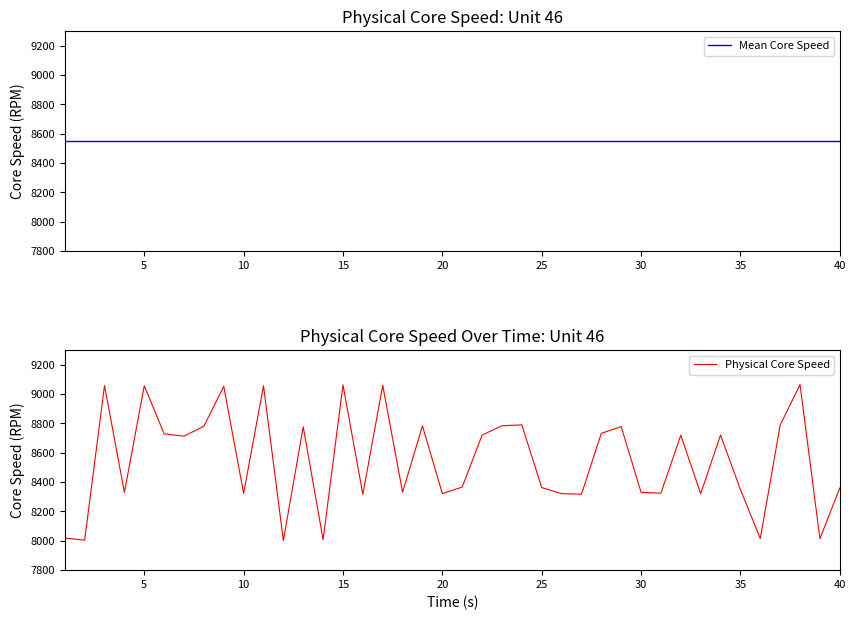

True or false: Mean Core Speed has more than 2 interior local peaks.

False